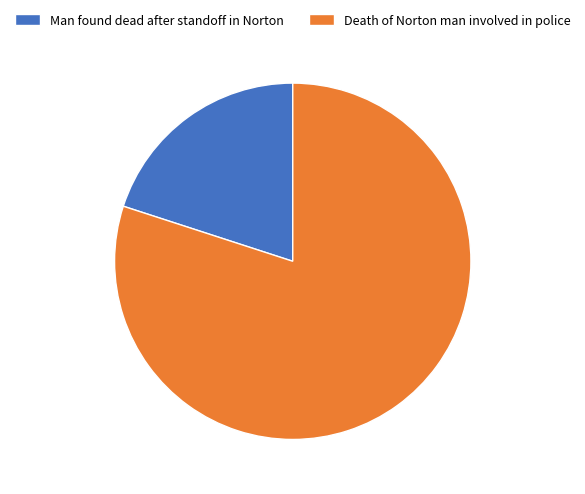

Is there any slice that represents more than half of the pie?

Yes